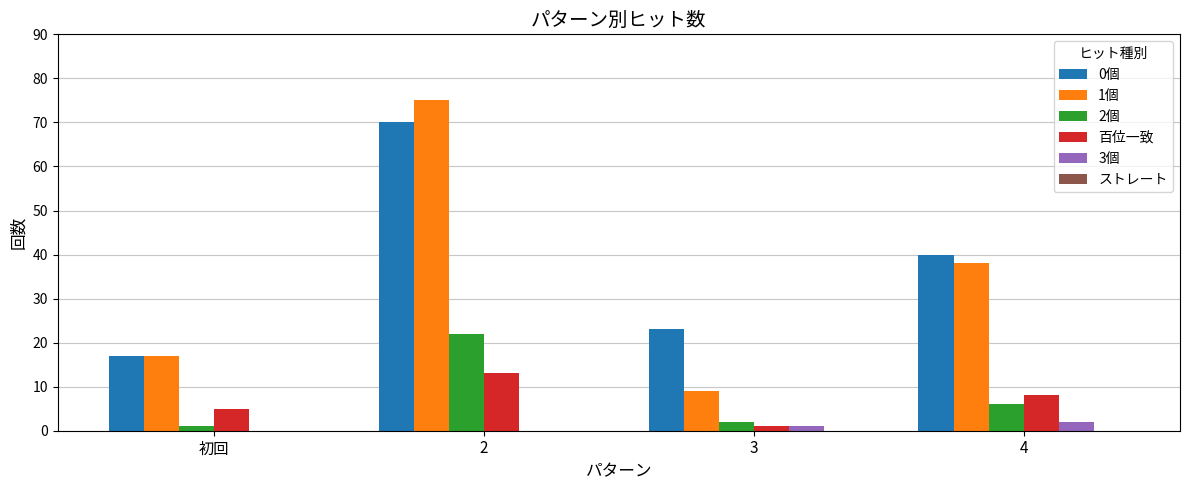

Which series changed the most between 2 and 4?

1個